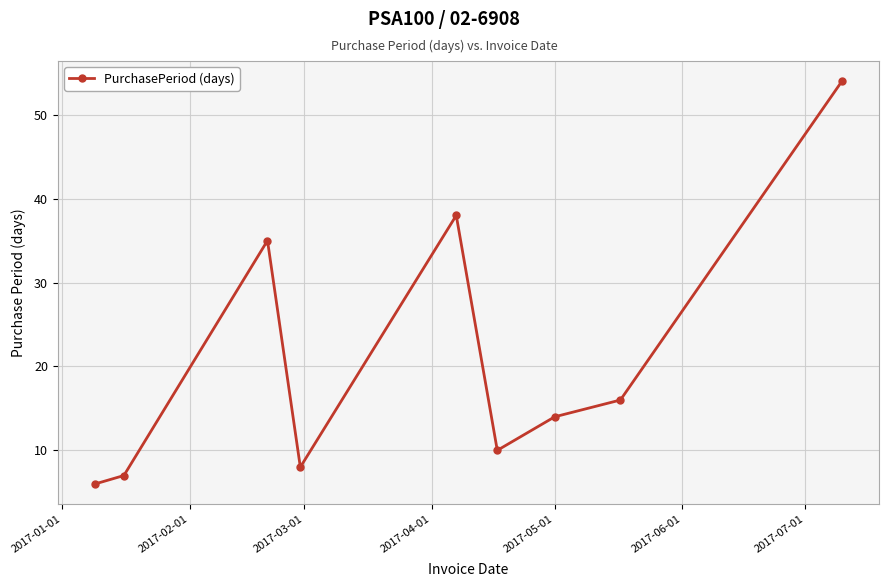

What is the sum of all values?

188